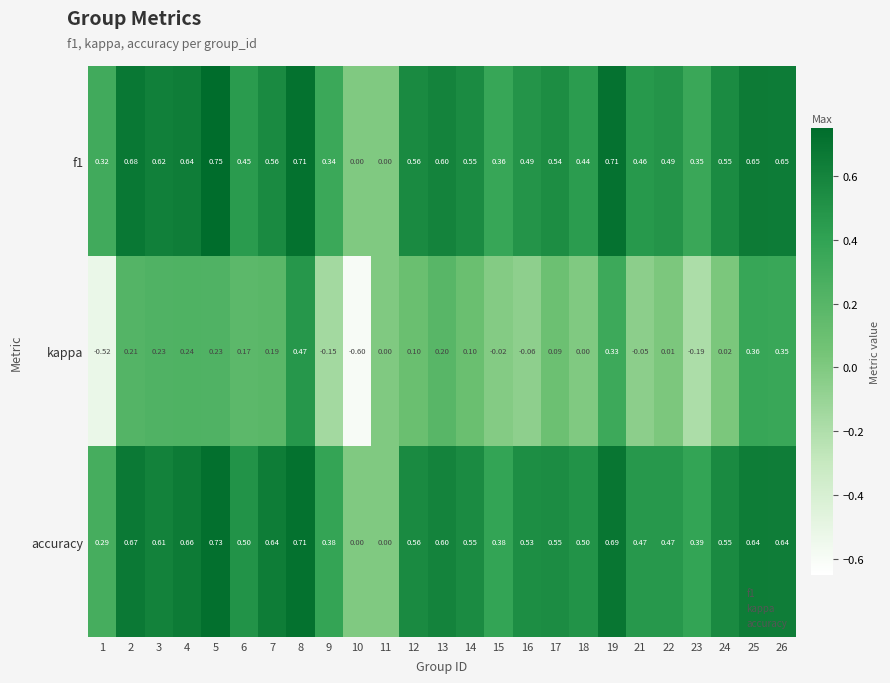

Which series has the largest total across all categories?

accuracy